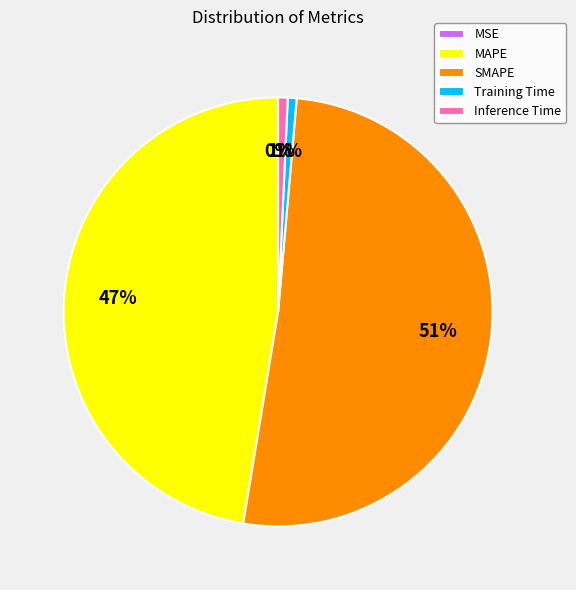

To the nearest percent, what is the combined percentage of MAPE and Inference Time?

48%